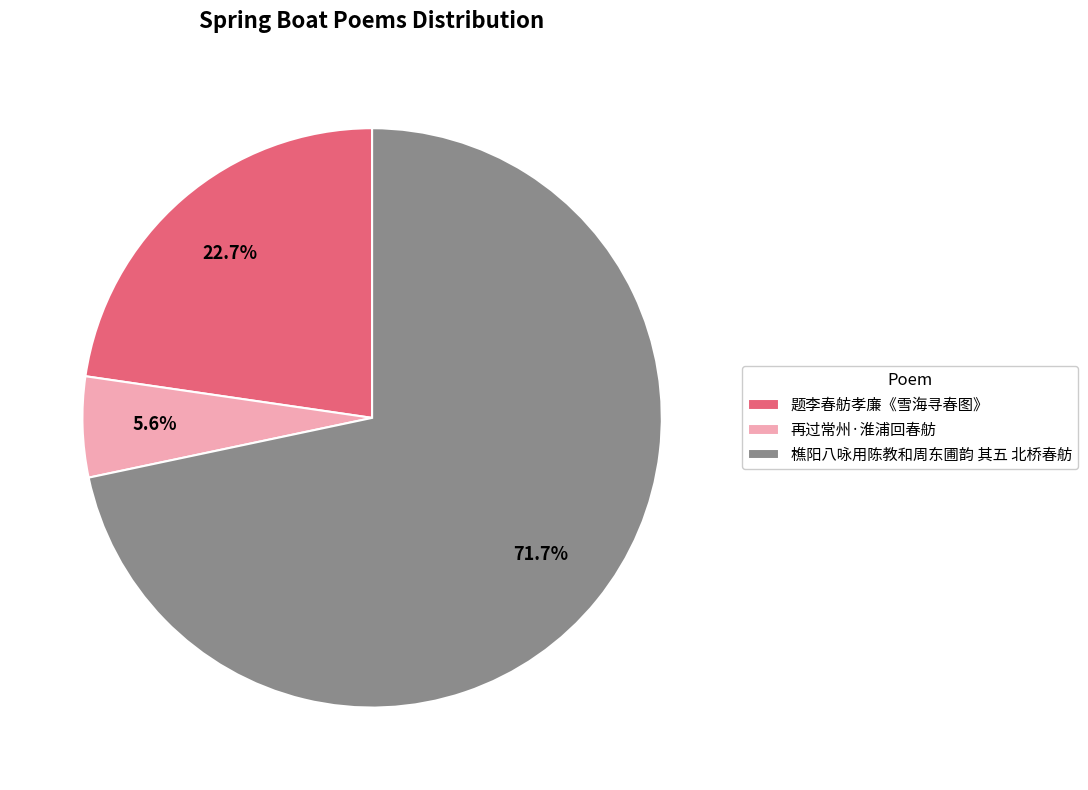

Rank the categories by value from highest to lowest.

樵阳八咏用陈教和周东圃韵 其五 北桥春舫, 题李春舫孝廉《雪海寻春图》, 再过常州·淮浦回春舫